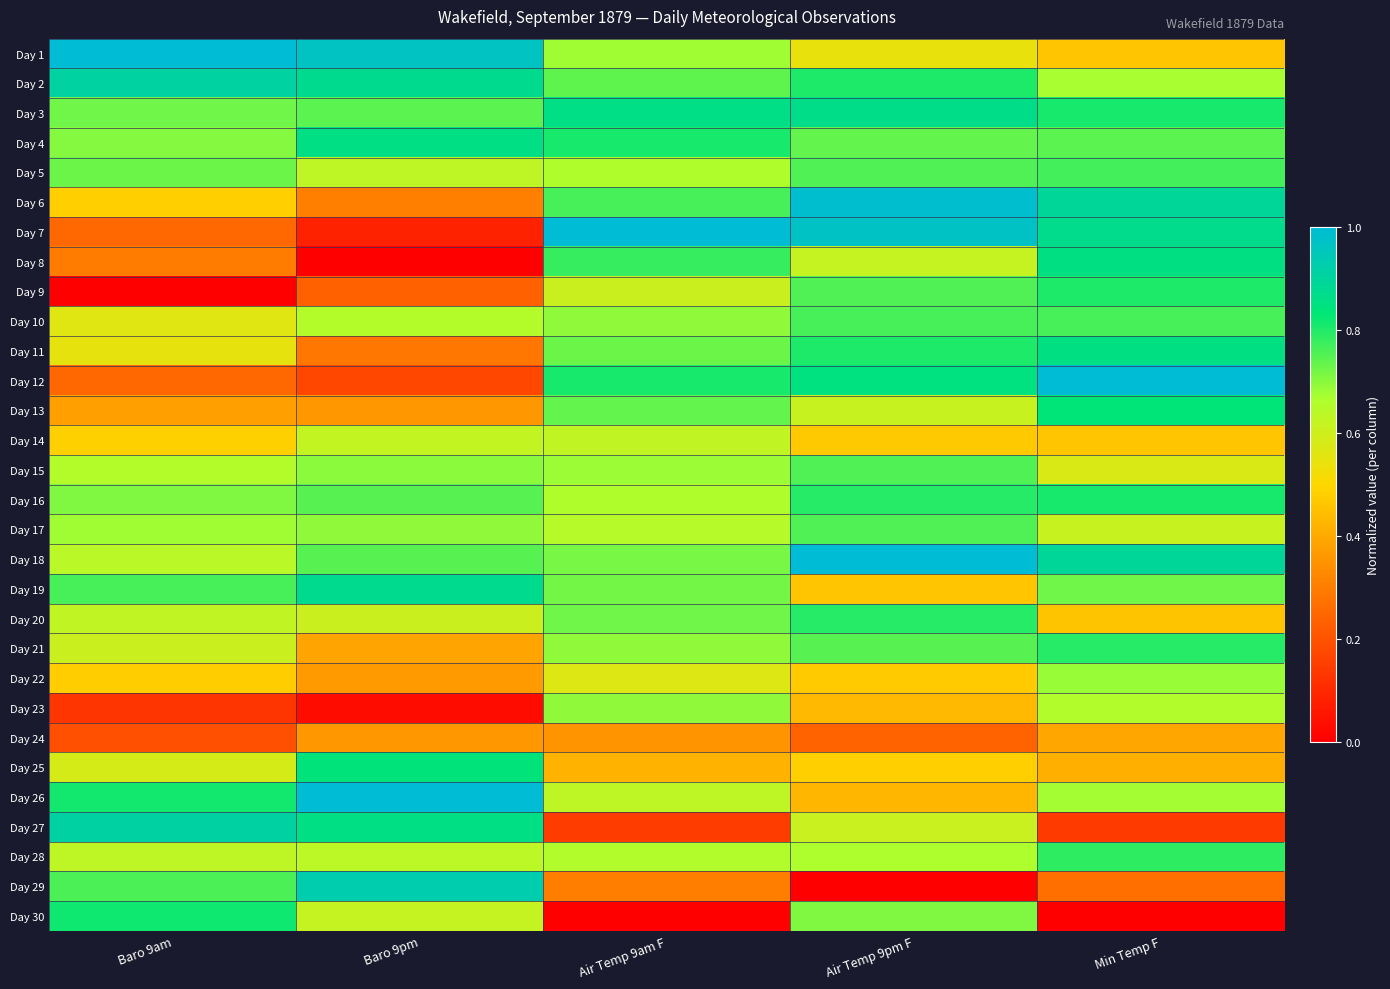

Reading left to right, list all the values displayed in this chart.

Day 1: Baro 9am=1.0	Baro 9pm=1.0	Air Temp 9am F=0.7	Air Temp 9pm F=0.5	Min Temp F=0.5
Day 2: Baro 9am=0.9	Baro 9pm=0.9	Air Temp 9am F=0.7	Air Temp 9pm F=0.8	Min Temp F=0.7
Day 3: Baro 9am=0.7	Baro 9pm=0.7	Air Temp 9am F=0.9	Air Temp 9pm F=0.9	Min Temp F=0.8
Day 4: Baro 9am=0.7	Baro 9pm=0.9	Air Temp 9am F=0.8	Air Temp 9pm F=0.7	Min Temp F=0.7
Day 5: Baro 9am=0.7	Baro 9pm=0.6	Air Temp 9am F=0.7	Air Temp 9pm F=0.8	Min Temp F=0.8
Day 6: Baro 9am=0.5	Baro 9pm=0.3	Air Temp 9am F=0.8	Air Temp 9pm F=1.0	Min Temp F=0.9
Day 7: Baro 9am=0.3	Baro 9pm=0.1	Air Temp 9am F=1.0	Air Temp 9pm F=1.0	Min Temp F=0.9
Day 8: Baro 9am=0.3	Baro 9pm=0.0	Air Temp 9am F=0.8	Air Temp 9pm F=0.6	Min Temp F=0.9
Day 9: Baro 9am=0.0	Baro 9pm=0.2	Air Temp 9am F=0.6	Air Temp 9pm F=0.8	Min Temp F=0.8
Day 10: Baro 9am=0.6	Baro 9pm=0.7	Air Temp 9am F=0.7	Air Temp 9pm F=0.8	Min Temp F=0.8
Day 11: Baro 9am=0.5	Baro 9pm=0.3	Air Temp 9am F=0.7	Air Temp 9pm F=0.8	Min Temp F=0.9
Day 12: Baro 9am=0.2	Baro 9pm=0.2	Air Temp 9am F=0.8	Air Temp 9pm F=0.8	Min Temp F=1.0
Day 13: Baro 9am=0.4	Baro 9pm=0.4	Air Temp 9am F=0.7	Air Temp 9pm F=0.6	Min Temp F=0.8
Day 14: Baro 9am=0.5	Baro 9pm=0.6	Air Temp 9am F=0.6	Air Temp 9pm F=0.5	Min Temp F=0.5
Day 15: Baro 9am=0.7	Baro 9pm=0.7	Air Temp 9am F=0.7	Air Temp 9pm F=0.8	Min Temp F=0.6
Day 16: Baro 9am=0.7	Baro 9pm=0.7	Air Temp 9am F=0.7	Air Temp 9pm F=0.8	Min Temp F=0.8
Day 17: Baro 9am=0.7	Baro 9pm=0.7	Air Temp 9am F=0.6	Air Temp 9pm F=0.8	Min Temp F=0.6
Day 18: Baro 9am=0.6	Baro 9pm=0.7	Air Temp 9am F=0.7	Air Temp 9pm F=1.0	Min Temp F=0.9
Day 19: Baro 9am=0.8	Baro 9pm=0.9	Air Temp 9am F=0.7	Air Temp 9pm F=0.5	Min Temp F=0.7
Day 20: Baro 9am=0.6	Baro 9pm=0.6	Air Temp 9am F=0.7	Air Temp 9pm F=0.8	Min Temp F=0.5
Day 21: Baro 9am=0.6	Baro 9pm=0.4	Air Temp 9am F=0.7	Air Temp 9pm F=0.7	Min Temp F=0.8
Day 22: Baro 9am=0.5	Baro 9pm=0.4	Air Temp 9am F=0.6	Air Temp 9pm F=0.5	Min Temp F=0.7
Day 23: Baro 9am=0.1	Baro 9pm=0.0	Air Temp 9am F=0.7	Air Temp 9pm F=0.4	Min Temp F=0.7
Day 24: Baro 9am=0.2	Baro 9pm=0.4	Air Temp 9am F=0.4	Air Temp 9pm F=0.2	Min Temp F=0.4
Day 25: Baro 9am=0.6	Baro 9pm=0.8	Air Temp 9am F=0.4	Air Temp 9pm F=0.5	Min Temp F=0.4
Day 26: Baro 9am=0.8	Baro 9pm=1.0	Air Temp 9am F=0.6	Air Temp 9pm F=0.4	Min Temp F=0.7
Day 27: Baro 9am=0.9	Baro 9pm=0.9	Air Temp 9am F=0.1	Air Temp 9pm F=0.6	Min Temp F=0.1
Day 28: Baro 9am=0.6	Baro 9pm=0.6	Air Temp 9am F=0.7	Air Temp 9pm F=0.7	Min Temp F=0.8
Day 29: Baro 9am=0.8	Baro 9pm=0.9	Air Temp 9am F=0.3	Air Temp 9pm F=0.0	Min Temp F=0.3
Day 30: Baro 9am=0.8	Baro 9pm=0.6	Air Temp 9am F=0.0	Air Temp 9pm F=0.7	Min Temp F=0.0